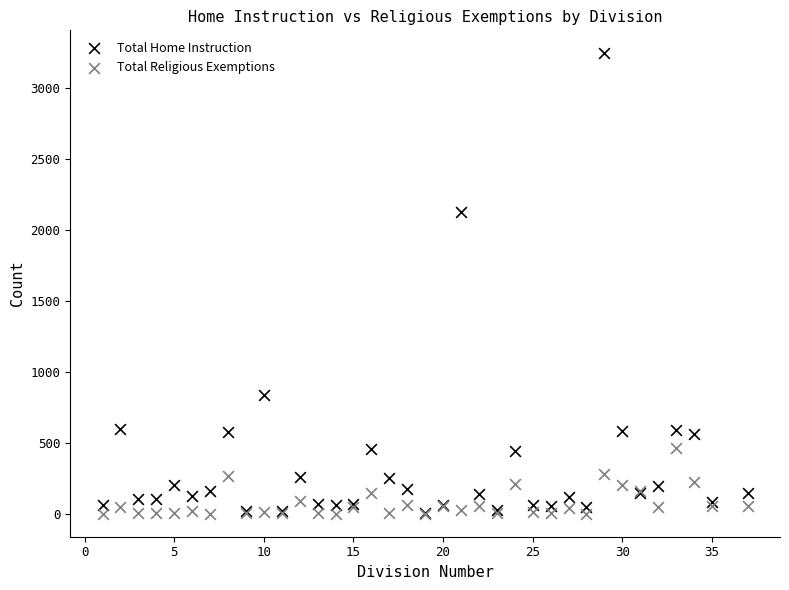

Across all series, what Y value is closest to 1623?

2126